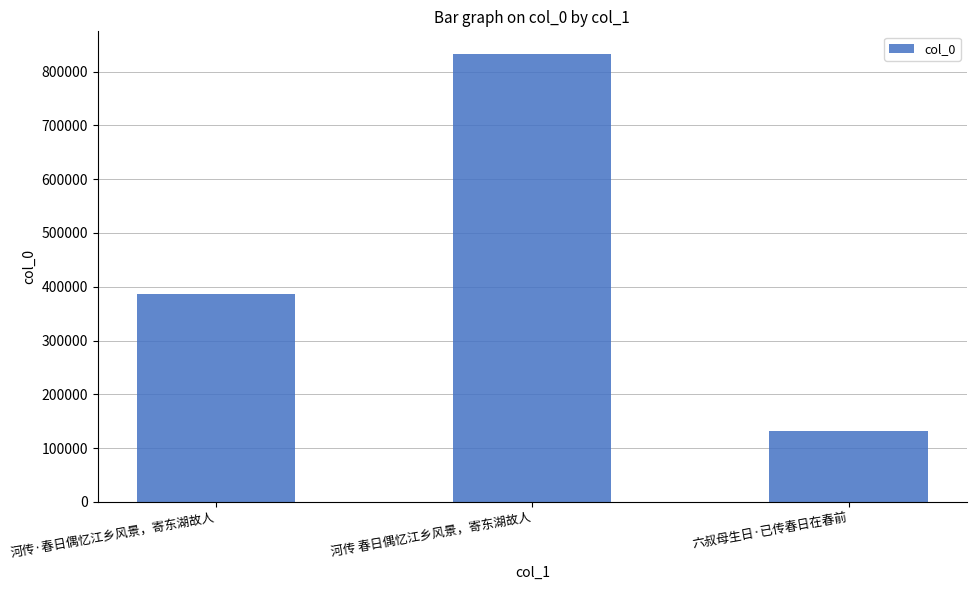

What is the average value?

450816